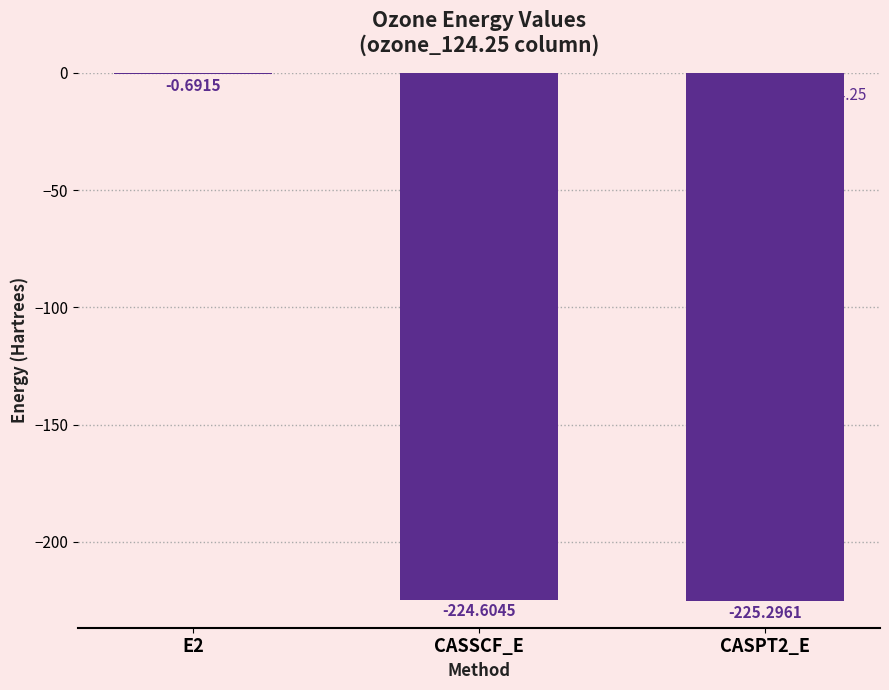

Between CASPT2_E and E2, which is larger?

E2